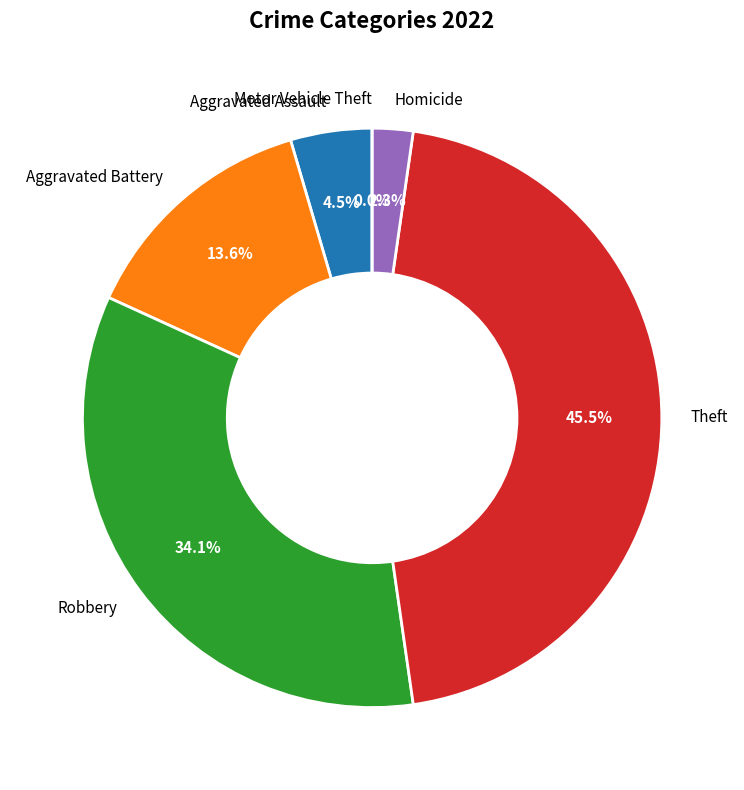

To the nearest percent, what is the difference between the largest and smallest slice percentages?

45%